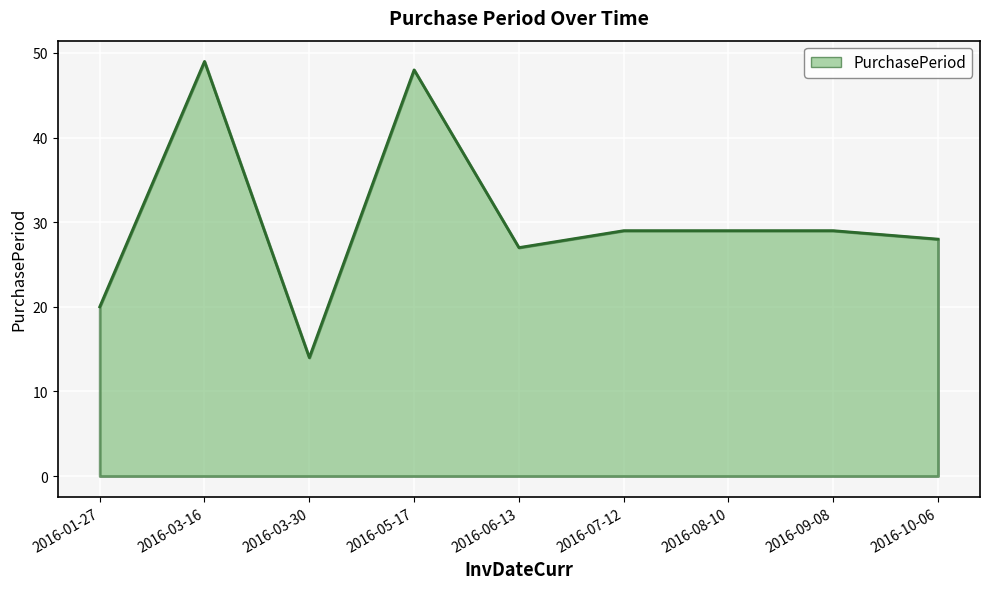

Approximately how many times larger is the value at 2016-03-16 compared to 2016-08-10?

1.7